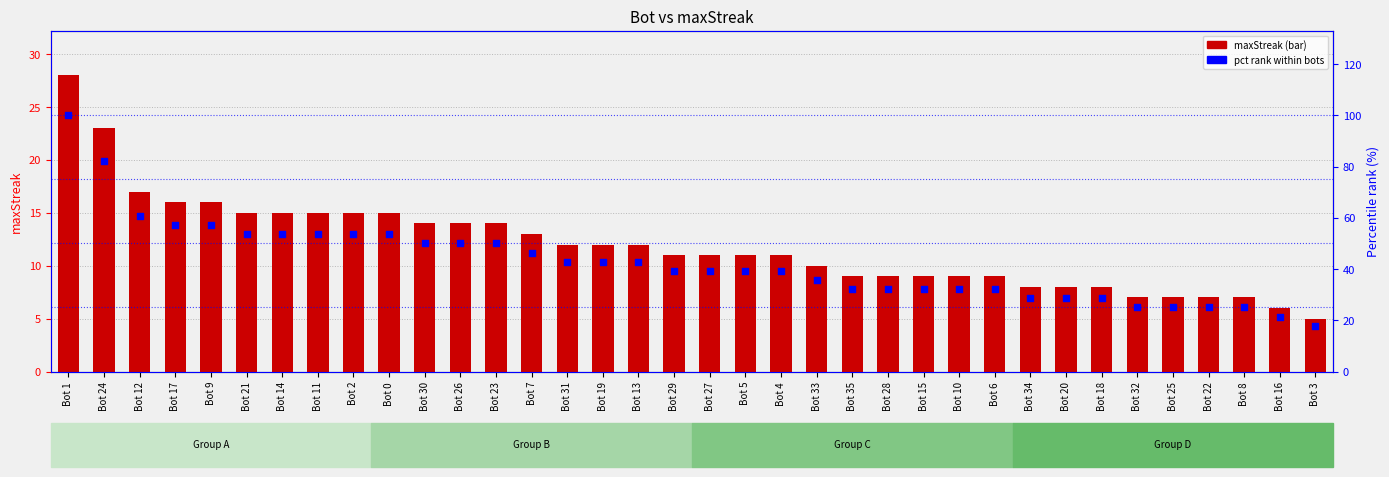

What is the total value across all series at Bot 21?

68.6